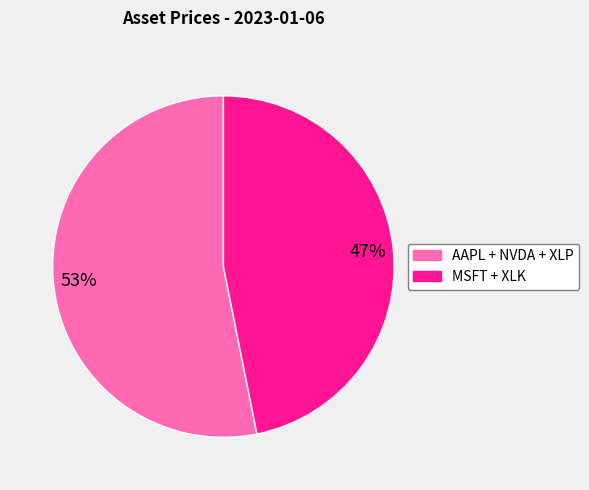

To the nearest percent, what is the average slice percentage?

50%